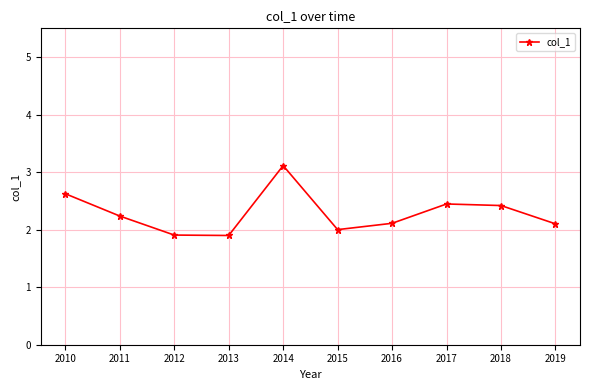

How many series are shown in this chart?

1